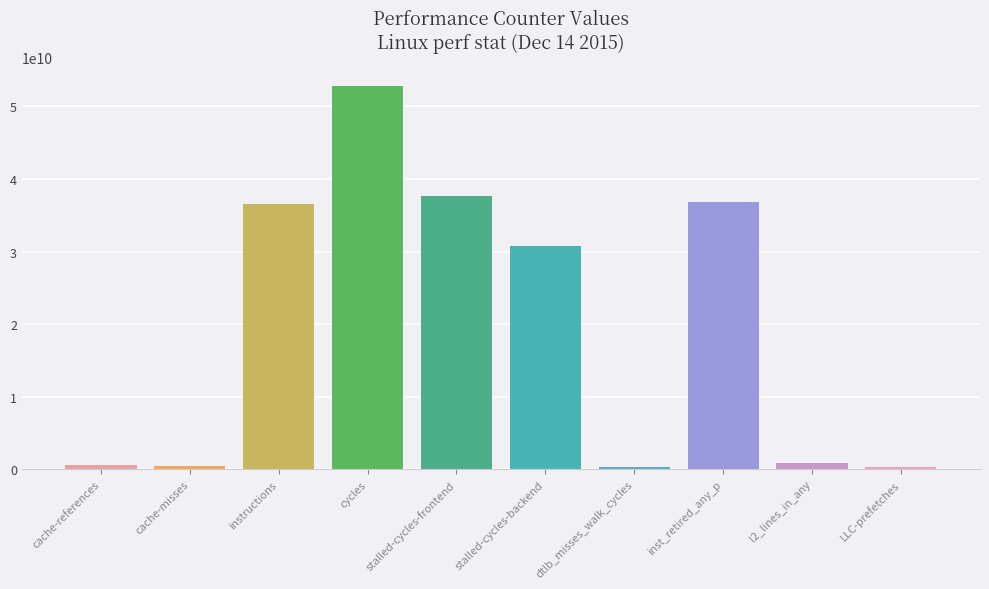

What position from the right is dtlb_misses_walk_cycles?

4